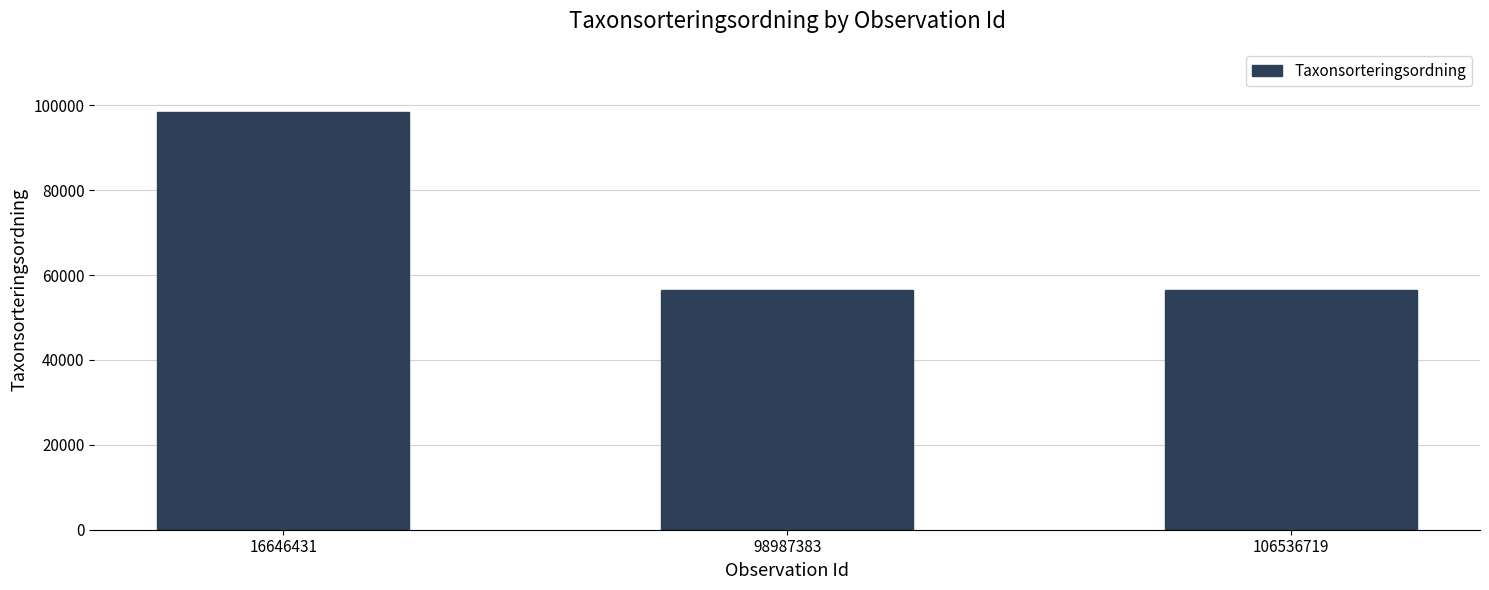

What is the change in value from 16646431 to 106536719?

-42109